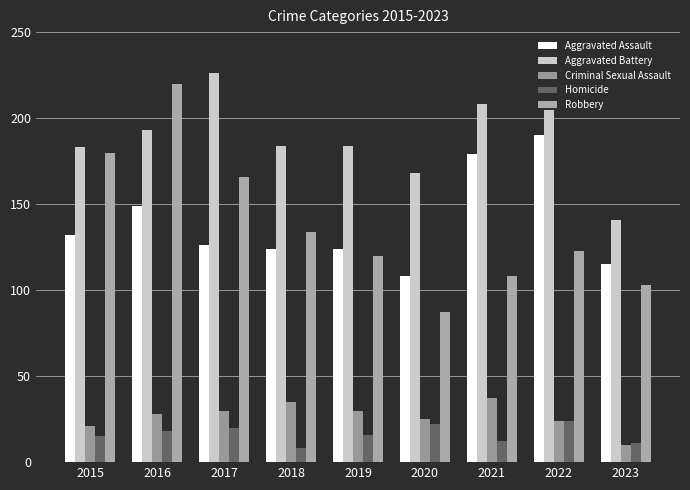

The Aggravated Assault series shows 115 at 2023. True or false?

True